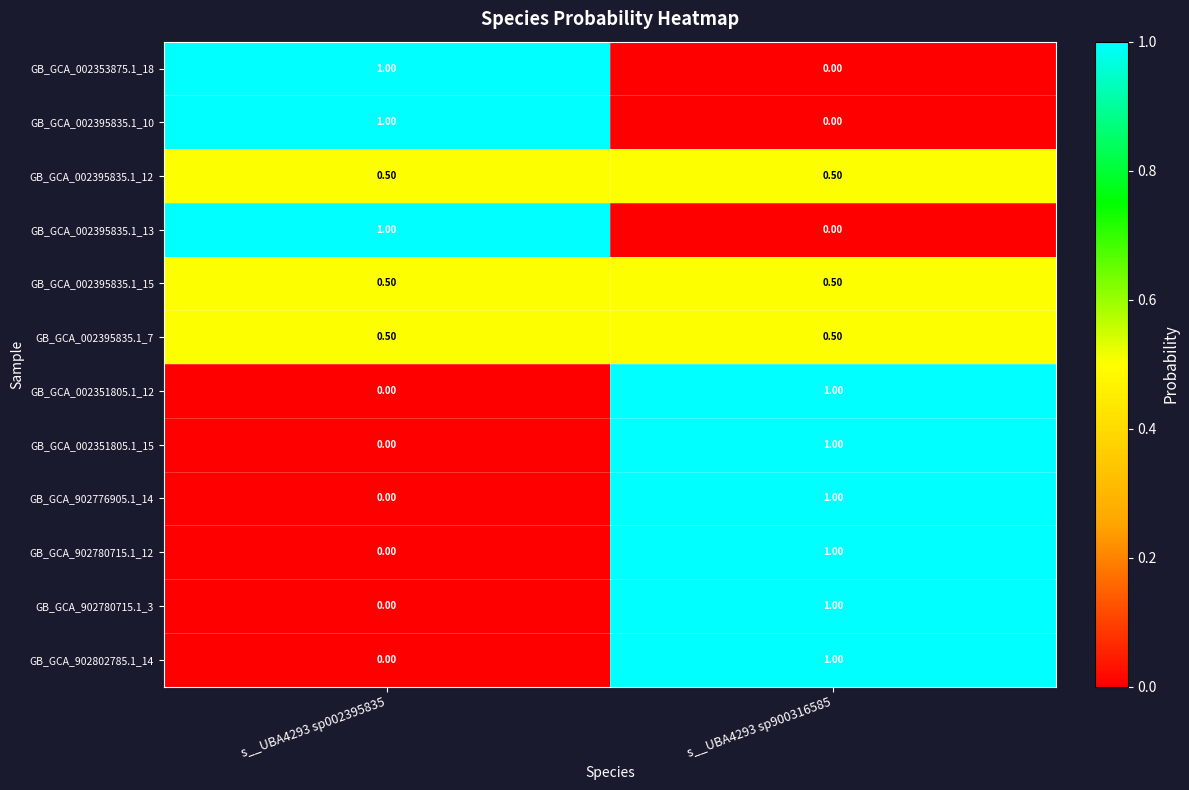

What is the total value across all series at s__UBA4293 sp900316585?

7.5